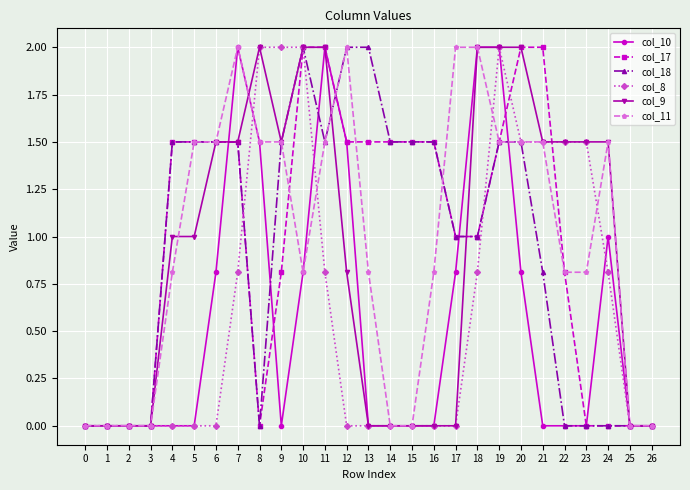

What are all the series names shown in the legend?

col_10, col_17, col_18, col_8, col_9, col_11